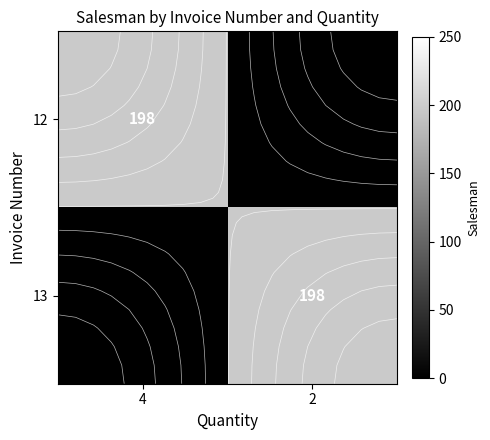

What is the maximum value for 13?

198